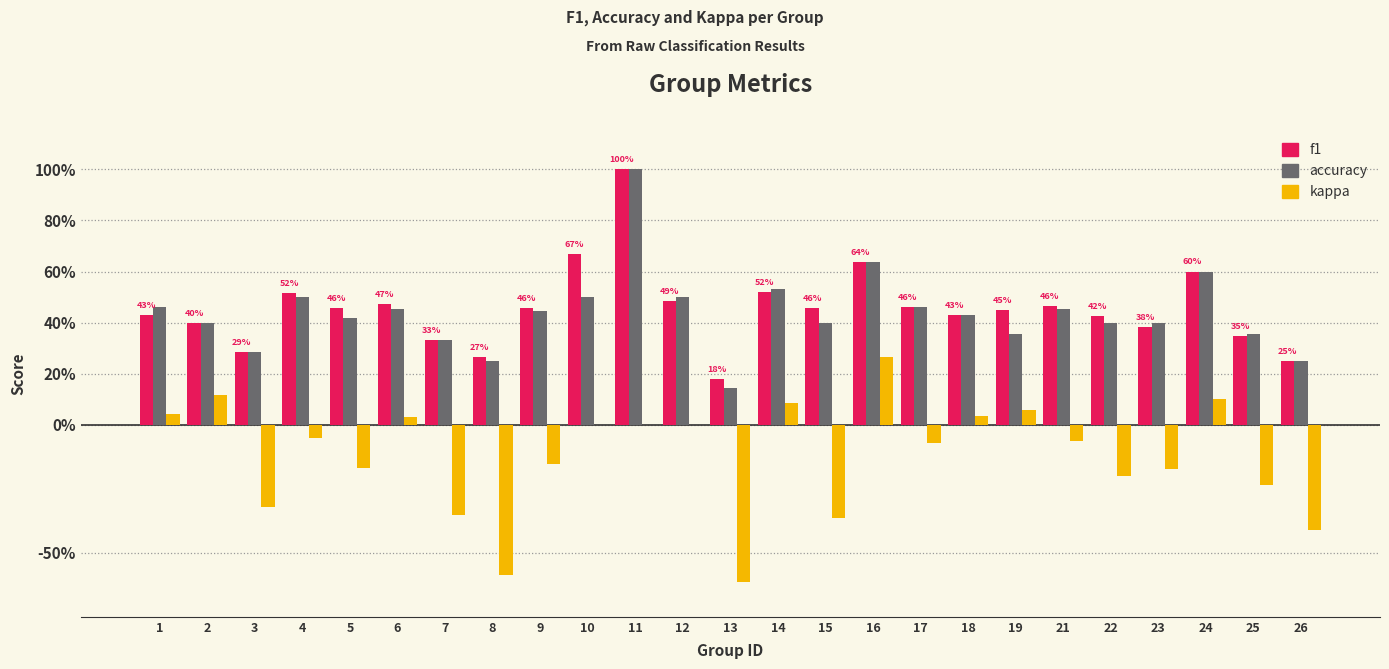

What are all the series names shown in the legend?

f1, accuracy, kappa